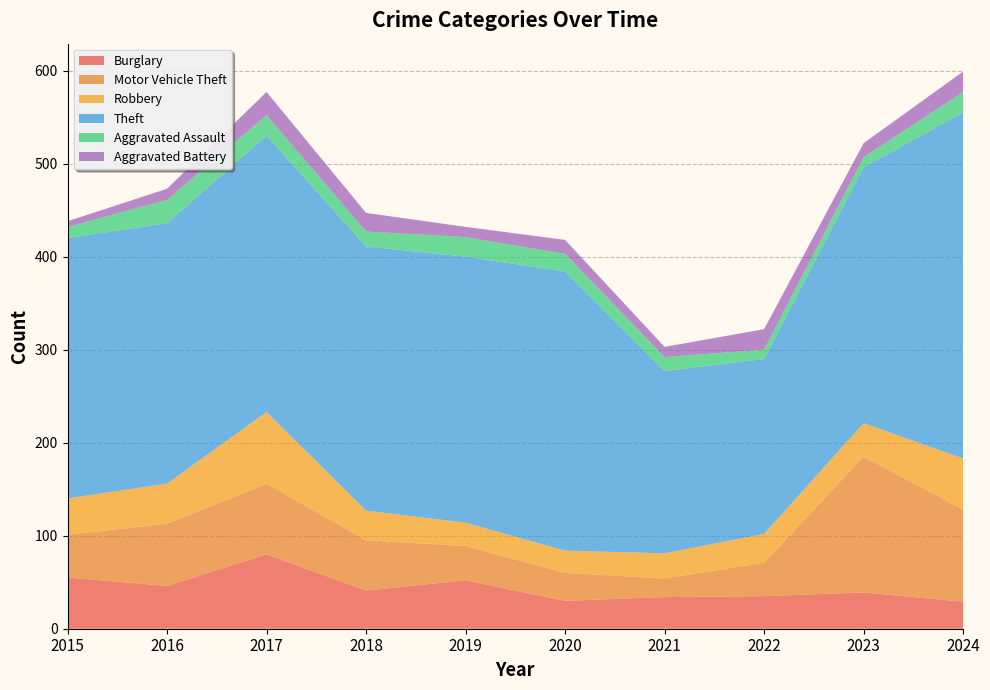

Reading left to right, what are all the values shown in this chart?

Burglary: 55	46	80	41	52	30	34	35	39	29
Motor Vehicle Theft: 46	67	76	54	37	30	20	36	146	99
Robbery: 39	43	77	32	25	24	27	31	36	55
Theft: 280	280	297	284	286	300	196	188	275	372
Aggravated Assault: 12	25	22	16	21	19	15	10	11	22
Aggravated Battery: 6	12	25	20	11	15	11	22	15	22